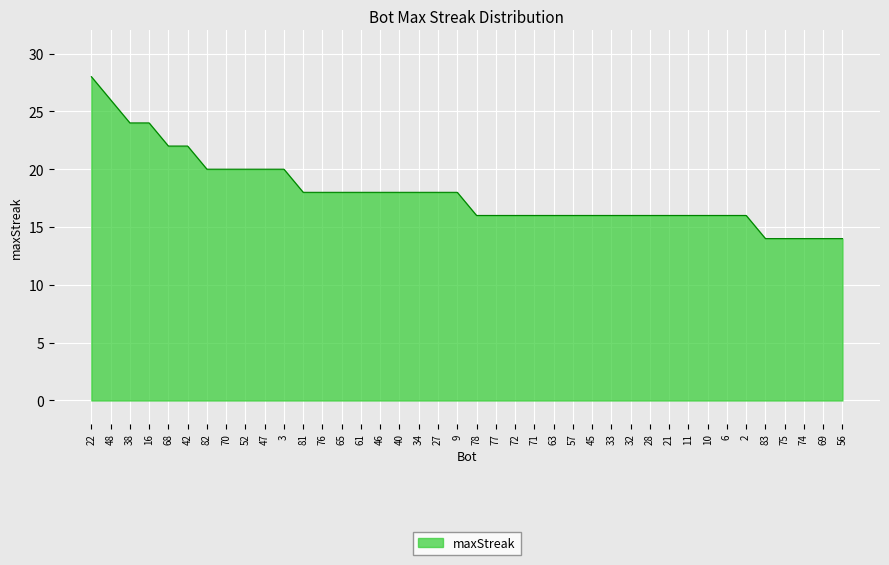

Reading right to left, extract all data points from this chart.

56=14	69=14	74=14	75=14	83=14	2=16	6=16	10=16	11=16	21=16	28=16	32=16	33=16	45=16	57=16	63=16	71=16	72=16	77=16	78=16	9=18	27=18	34=18	40=18	46=18	61=18	65=18	76=18	81=18	3=20	47=20	52=20	70=20	82=20	42=22	68=22	16=24	38=24	48=26	22=28